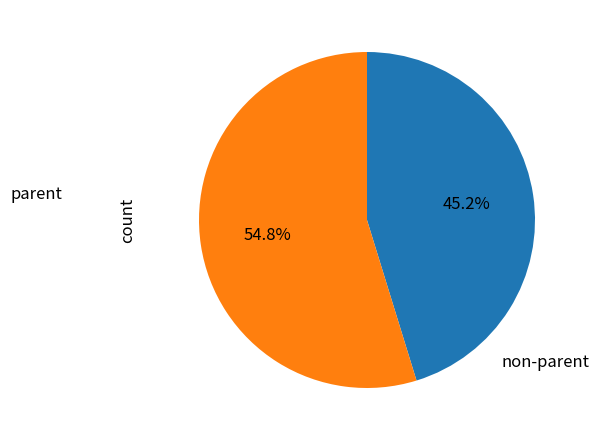

Is there a majority slice in this chart?

Yes